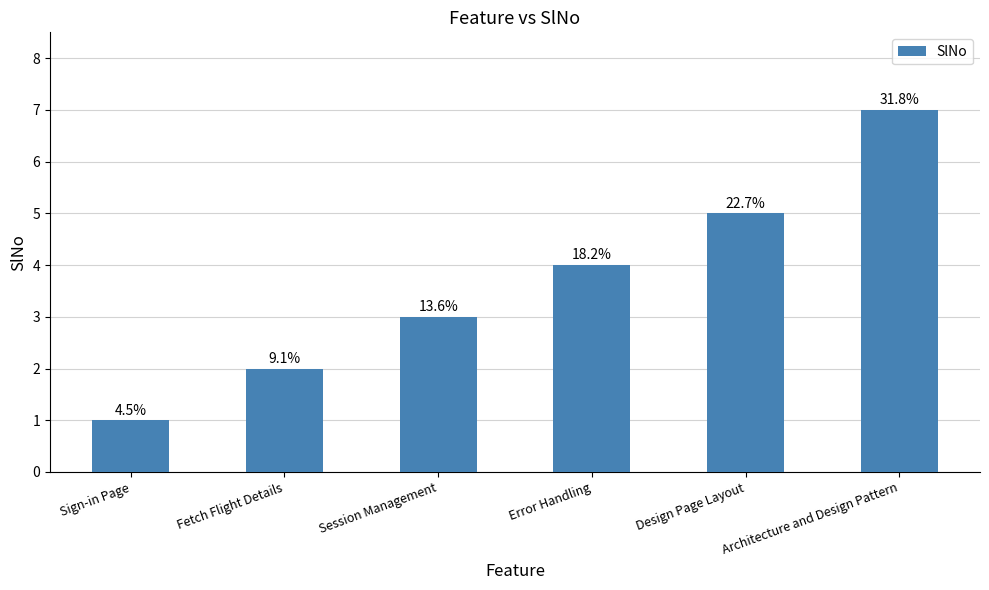

Which has a higher value, Architecture and Design Pattern or Design Page Layout?

Architecture and Design Pattern